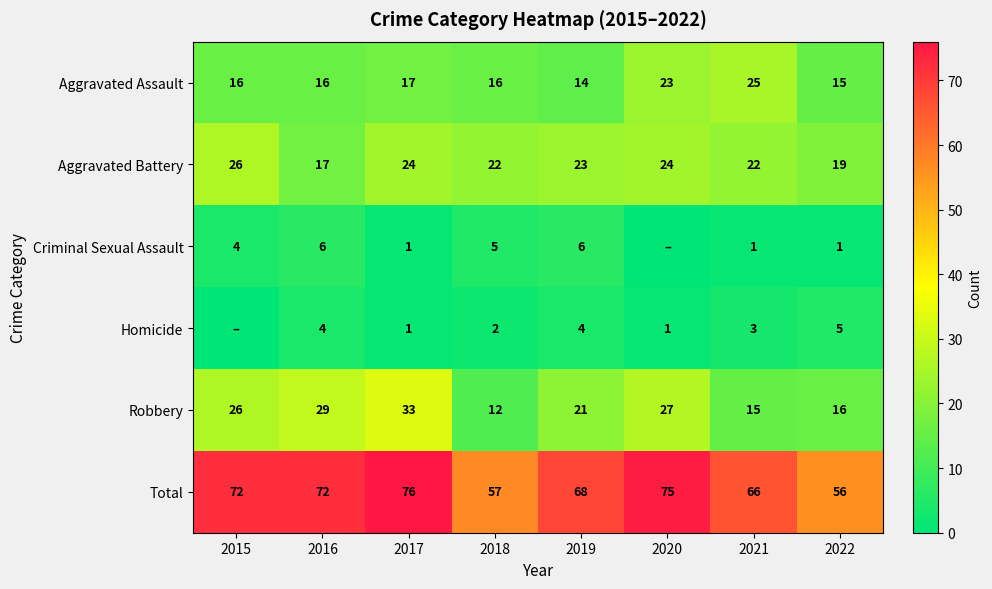

Which category has the highest value in the Aggravated Battery series?

2015